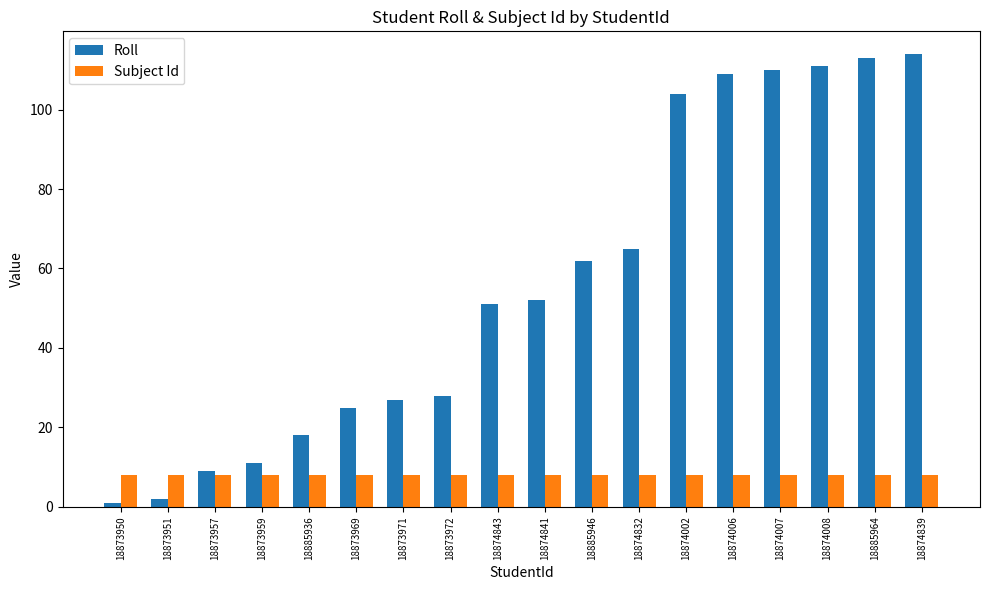

The value of Subject Id at 18874007 is 8. True or false?

True